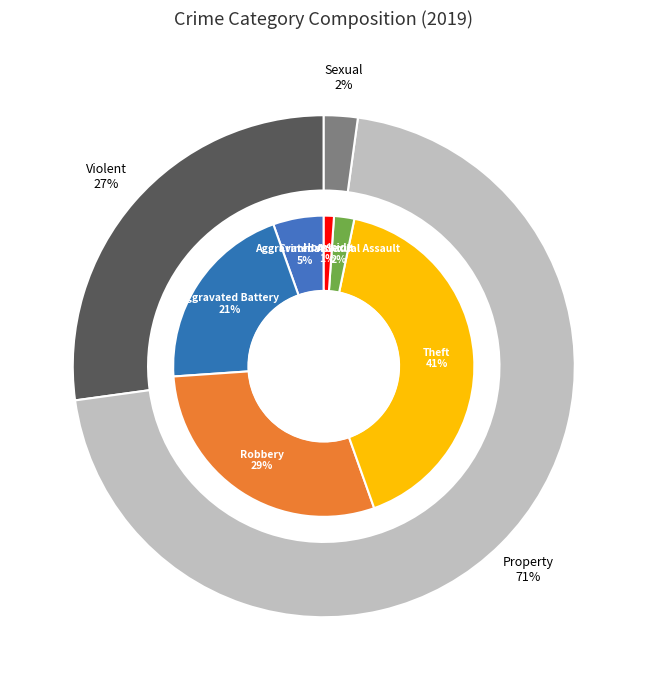

Combined, do Homicide and Aggravated Battery account for over 50%?

No